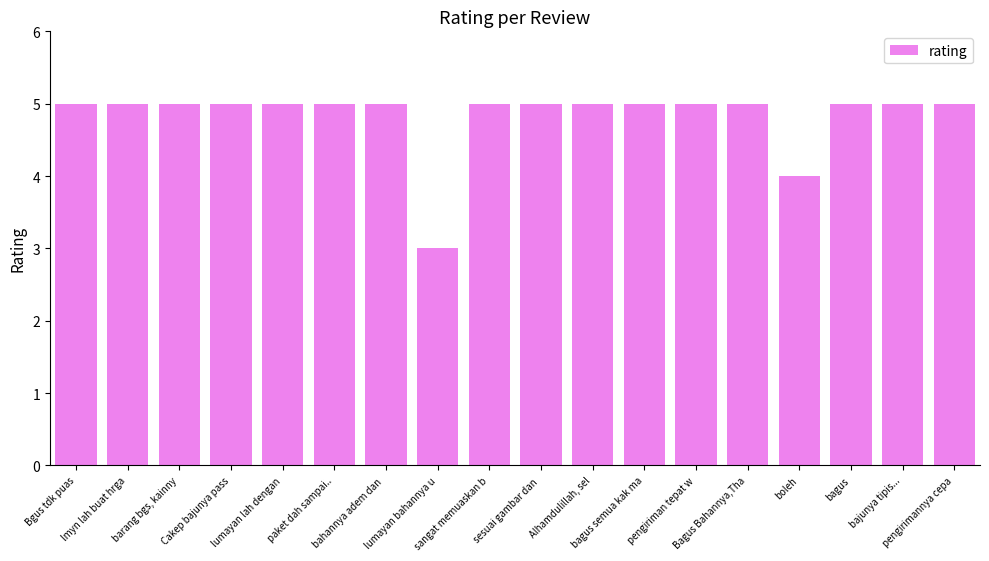

Reading left to right, transcribe all the data shown in this chart.

5	5	5	5	5	5	5	3	5	5	5	5	5	5	4	5	5	5